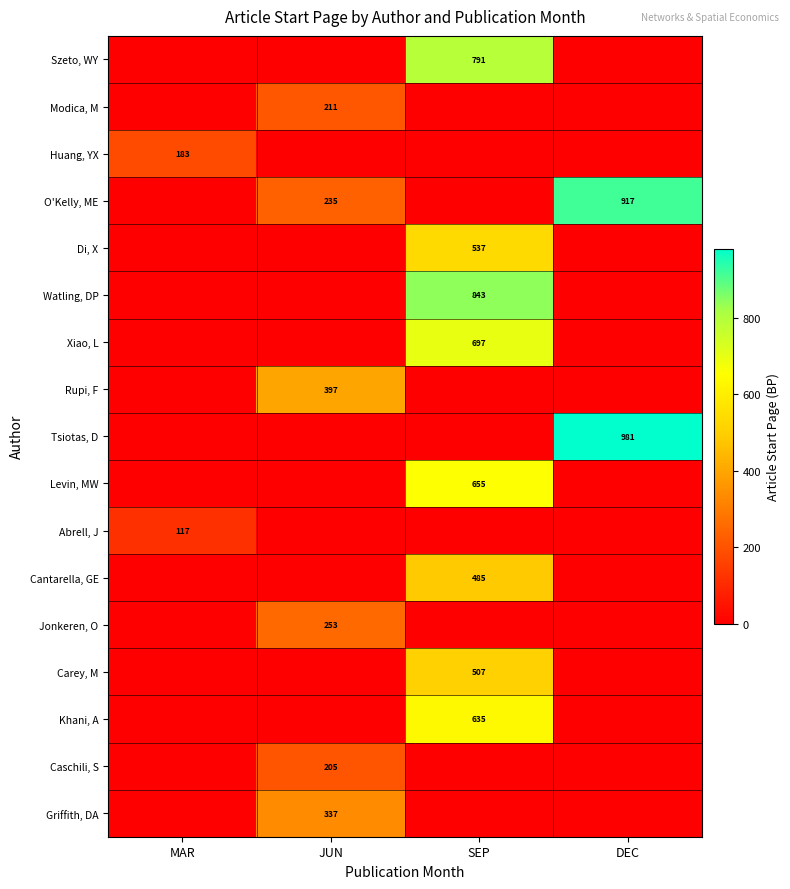

At how many categories does at least one series exceed 695?

2